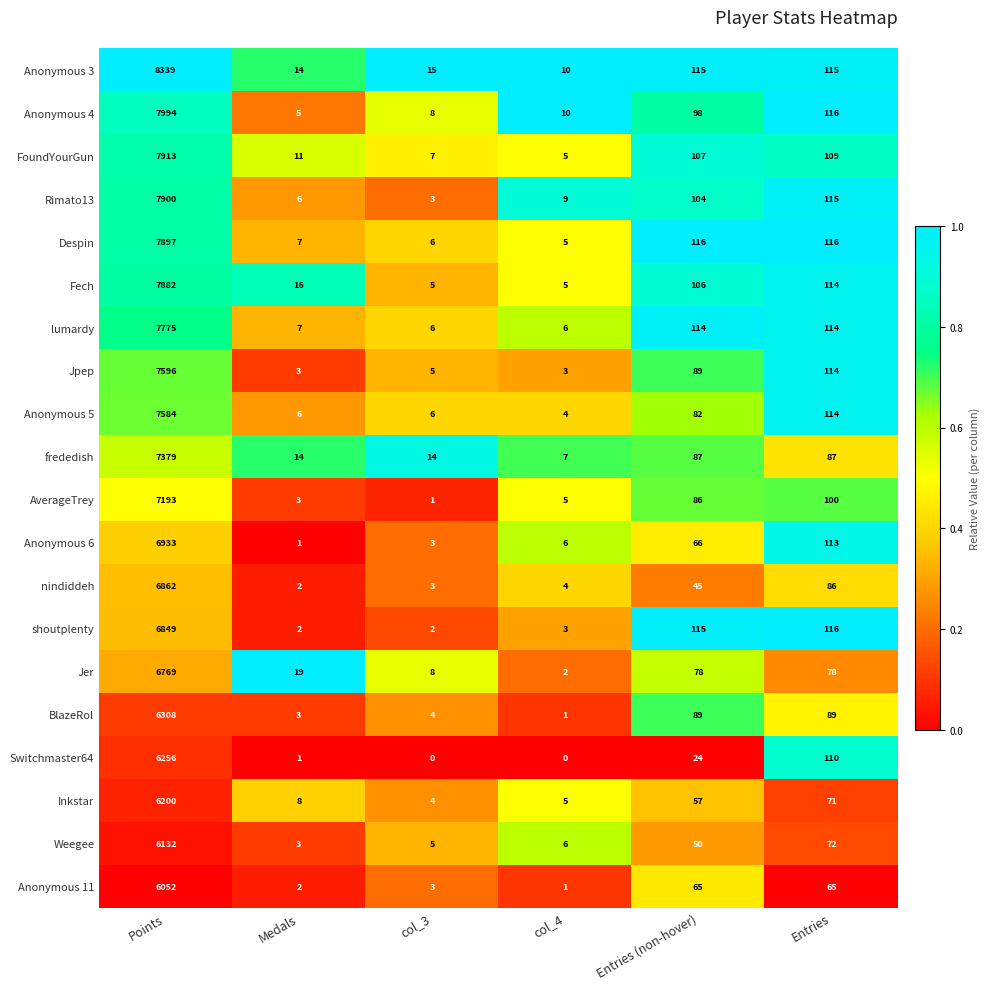

What is the difference between the maximum and second lowest values in the BlazeRol series?

6305